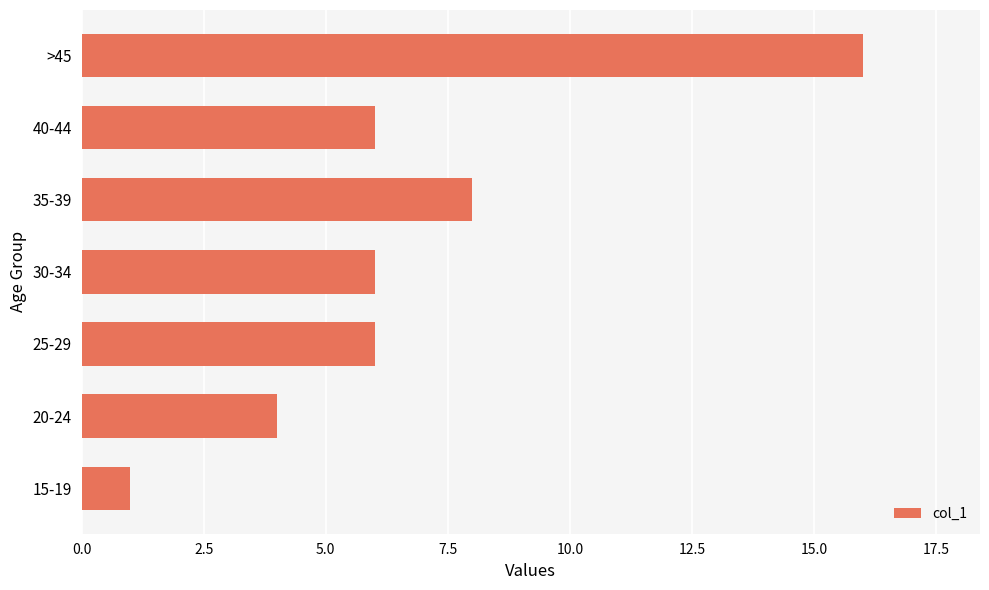

Does the chart contain stacked bars?

No